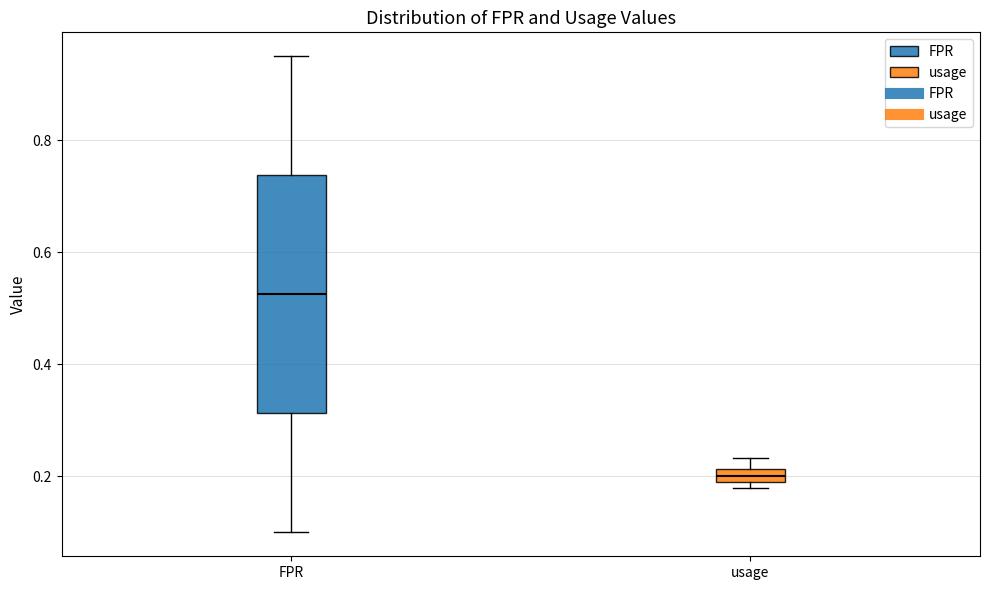

Which box is the tallest, from its lower edge to its upper edge?

FPR